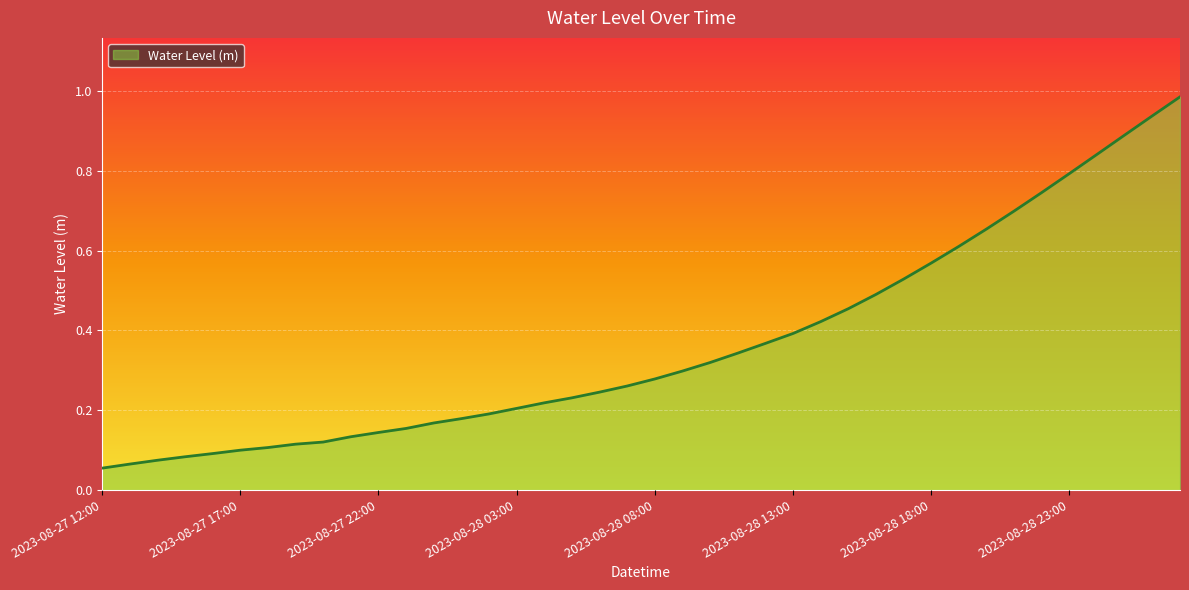

Does the chart display data point markers on the line(s)?

No